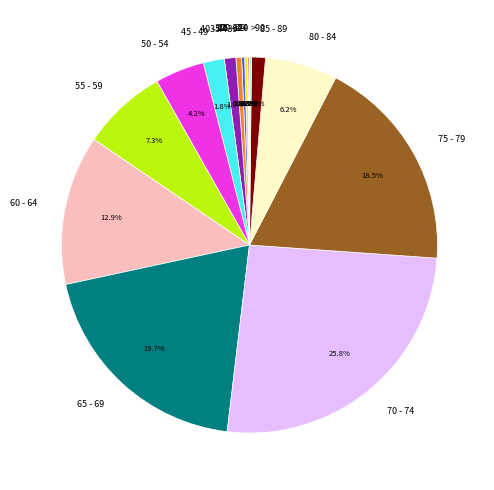

Does any single category account for the majority?

No